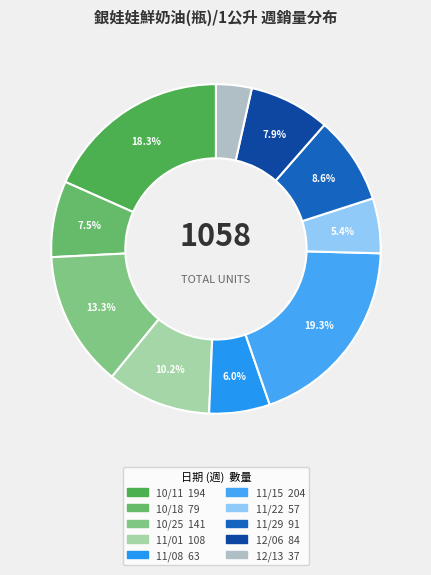

Is there any slice that represents more than half of the pie?

No